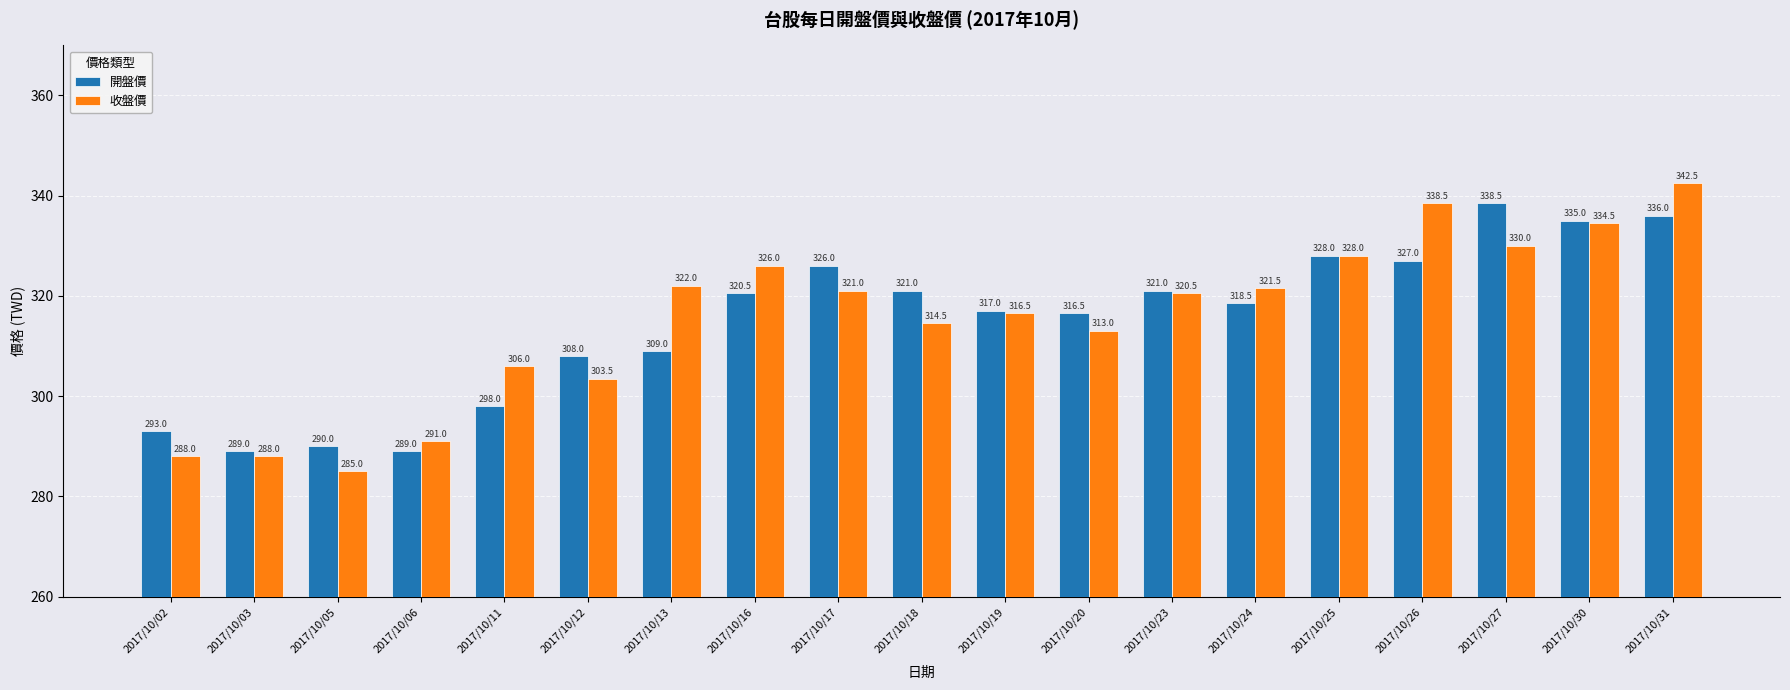

True or false: 開盤價 has a value of 149.1 at 2017/10/16.

False